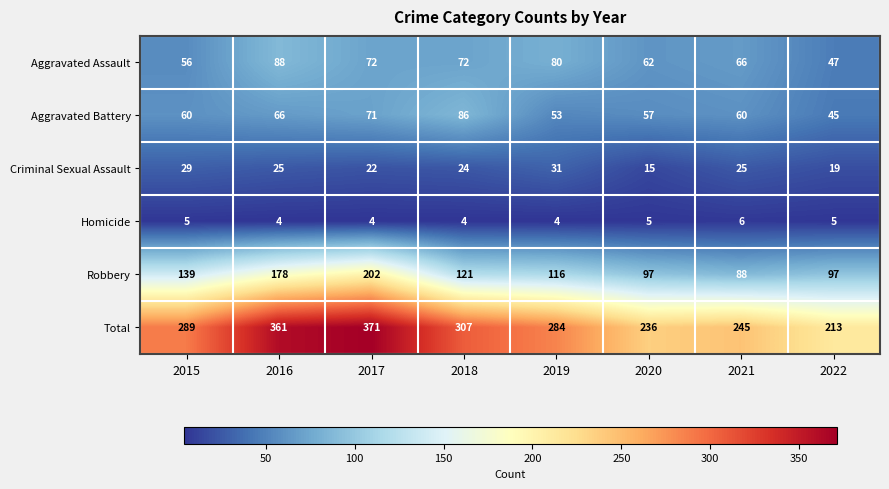

At how many categories does at least one series exceed 259?

5